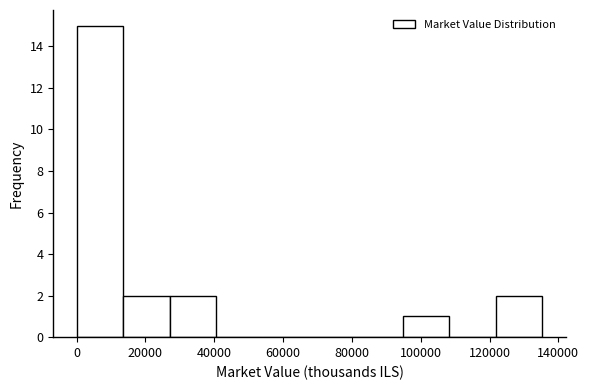

What is the height of the bar covering 14000 to 28000 on the x-axis? Neither the bar edges nor the heights are printed on the chart, so give them approximately, as read against the axes.

2